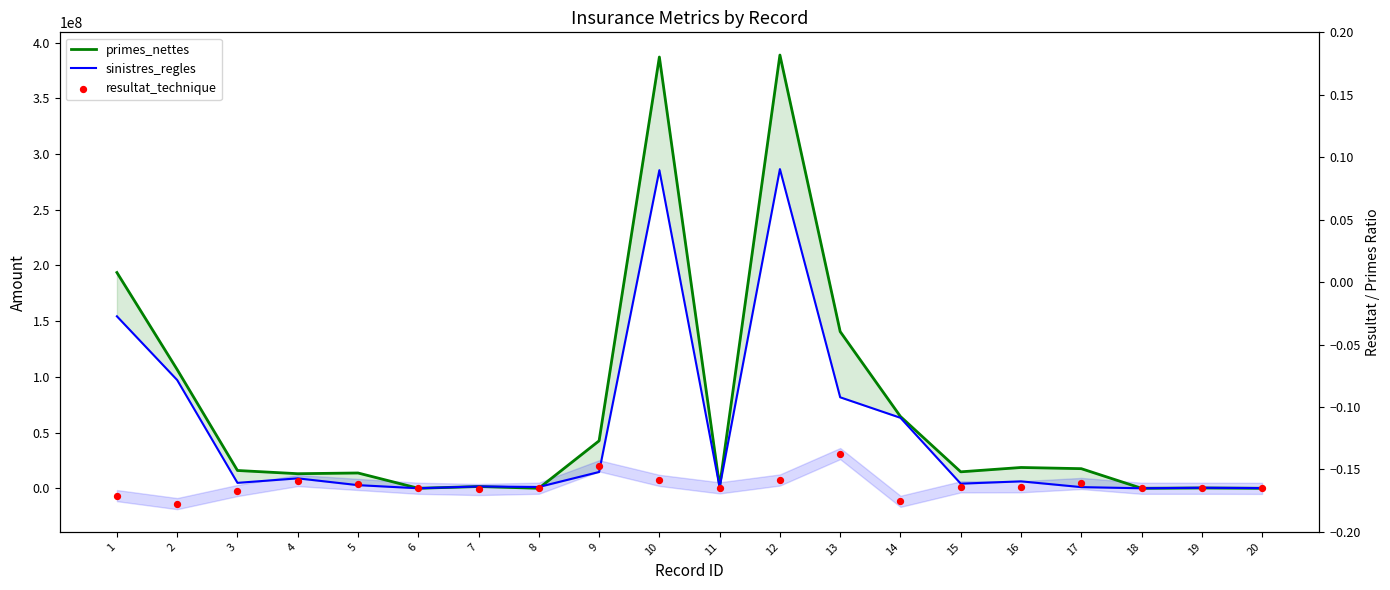

Is the value of sinistres_regles at 7 greater than the value of resultat_technique at 14?

Yes